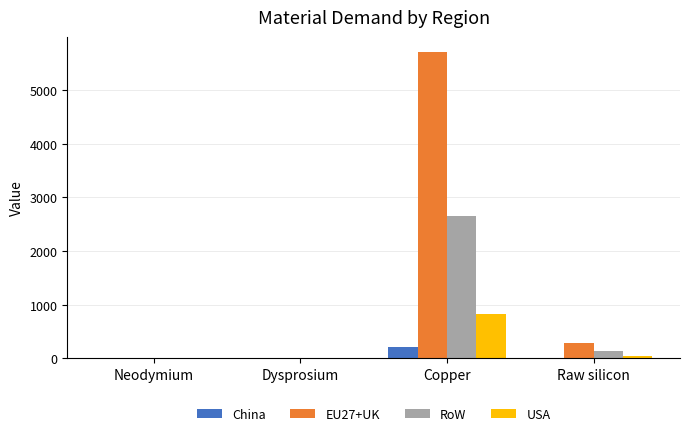

Is it true that EU27+UK equals 5711.1 at Copper?

True